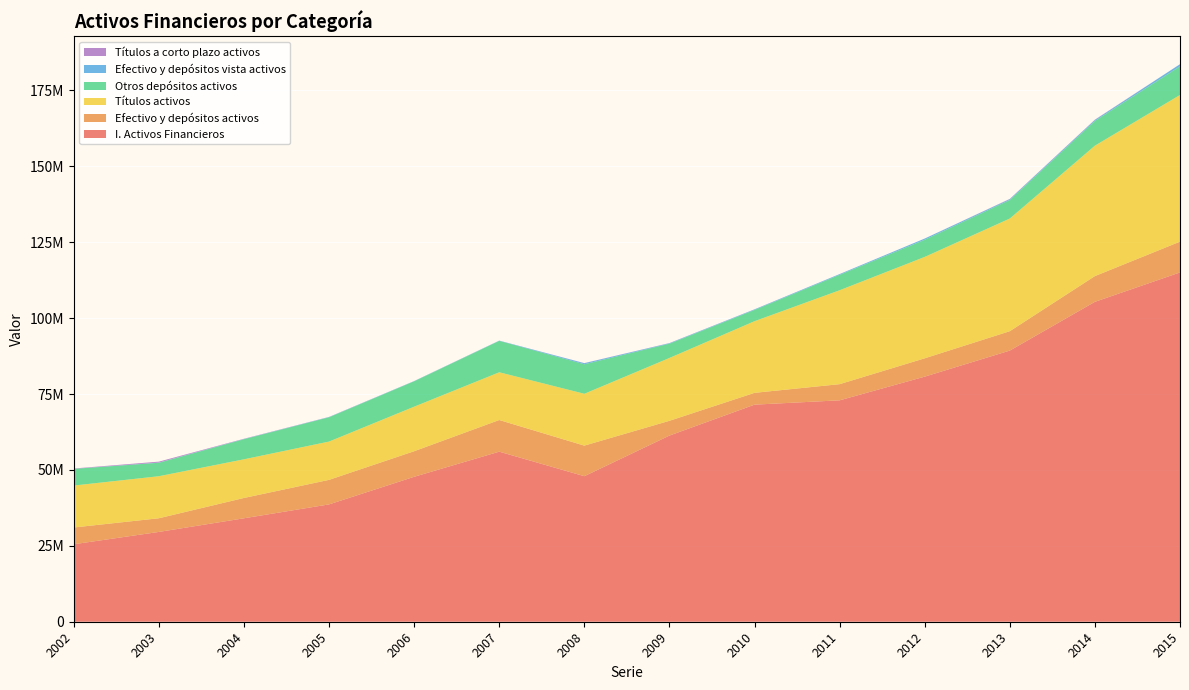

Reading left to right, list all the values displayed in this chart.

I. Activos Financieros: 2002=25522821	2003=29579542	2004=34074016	2005=38650048	2006=47739361	2007=56016267	2008=47938086	2009=61316791	2010=71501682	2011=72930007	2012=80727204	2013=89313423	2014=105372651	2015=115052654
Efectivo y depósitos activos: 2002=5520576	2003=4505858	2004=6693556	2005=8084356	2006=8427029	2007=10426085	2008=10073423	2009=4866566	2010=3891749	2011=5321335	2012=6043049	2013=6388140	2014=8479691	2015=10138575
Títulos activos: 2002=13812987	2003=13843211	2004=12735151	2005=12611130	2006=14672326	2007=15723030	2008=17072942	2009=20700345	2010=23602456	2011=30935092	2012=33397662	2013=37112518	2014=42955585	2015=48318175
Otros depósitos activos: 2002=5492408	2003=4434196	2004=6626188	2005=8004924	2006=8360535	2007=10349189	2008=9722355	2009=4709023	2010=3712619	2011=5086477	2012=5656495	2013=6112472	2014=8161281	2015=9437452
Efectivo y depósitos vista activos: 2002=28169	2003=71662	2004=67369	2005=79432	2006=66494	2007=76896	2008=351068	2009=157542	2010=179130	2011=234858	2012=386554	2013=275668	2014=318410	2015=701123
Títulos a corto plazo activos: 2002=96883	2003=297990	2004=70725	2005=35743	2006=15716	2007=8894	2008=31761	2009=37347	2010=20146	2011=8718	2012=5060	2013=78618	2014=86074	2015=198